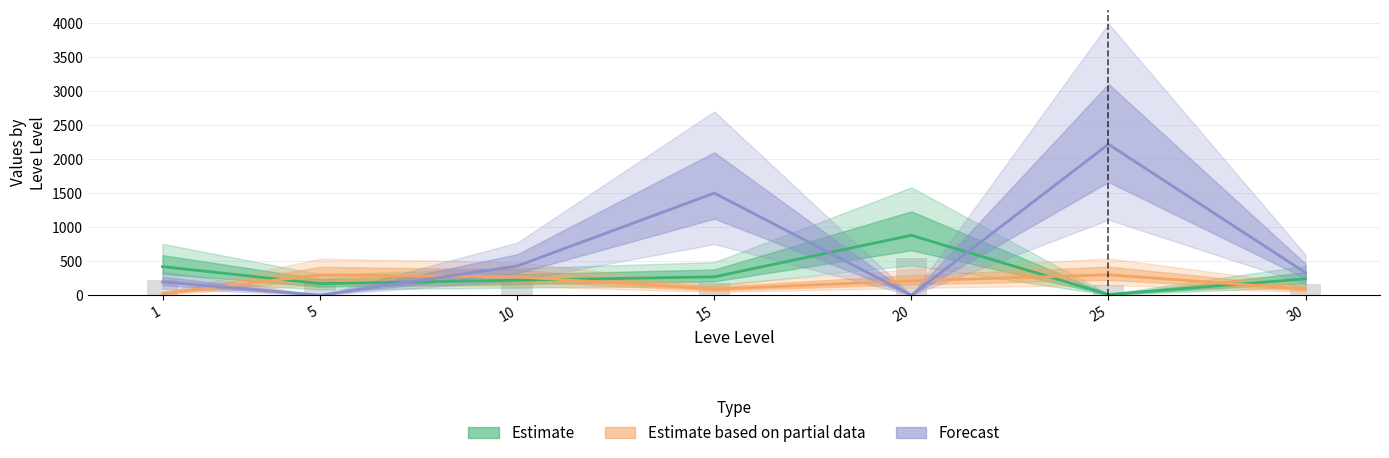

Which label corresponds to the smallest value in the chart?

5